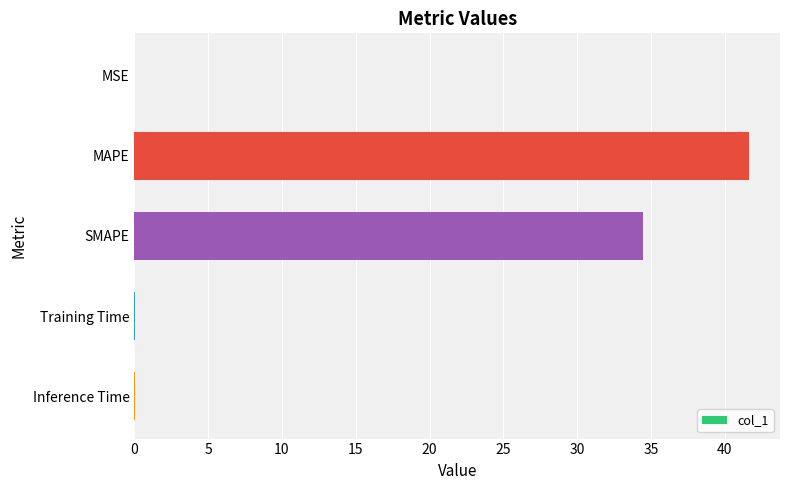

What is the maximum value shown in the chart?

41.7